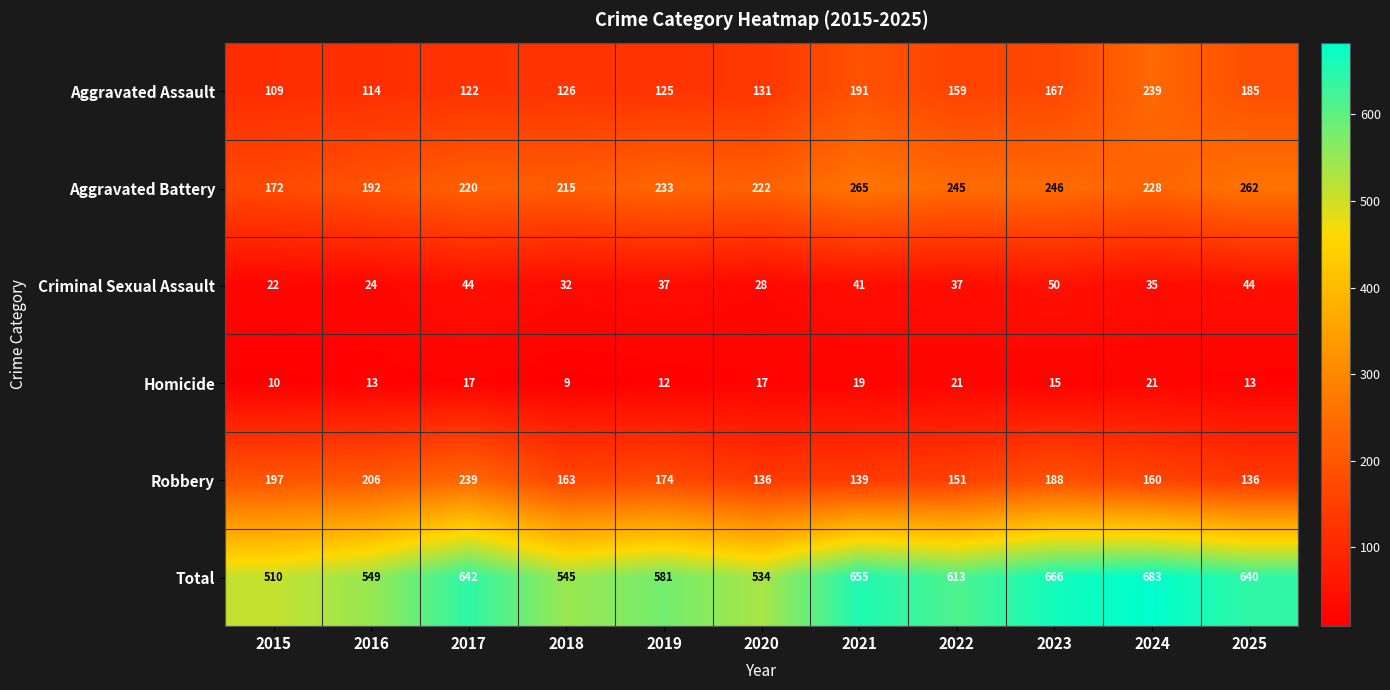

How many series are shown in this chart?

6